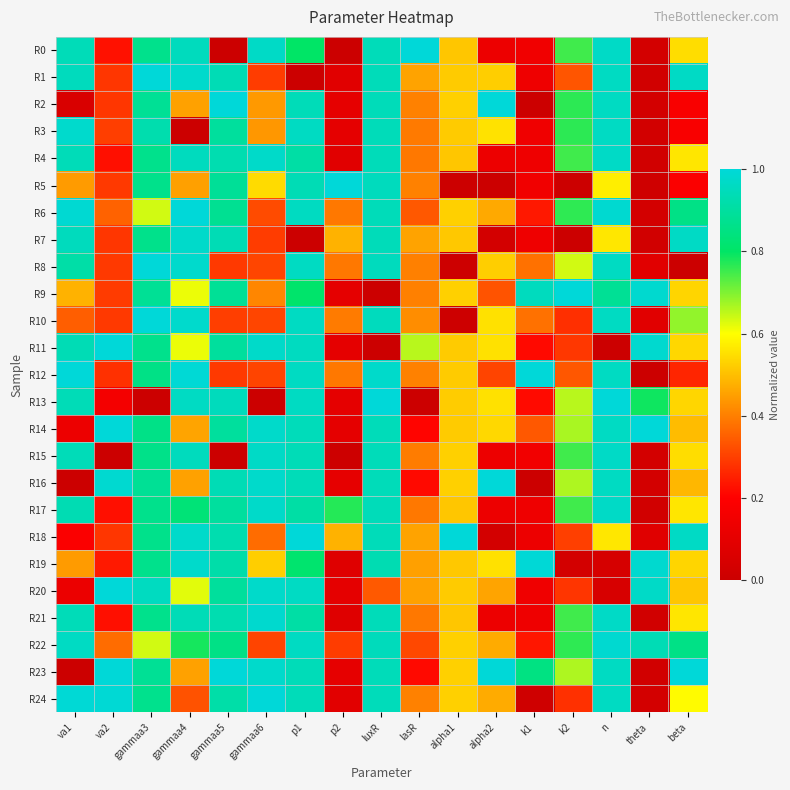

What is the total value across all series at gammaa4?

18.7